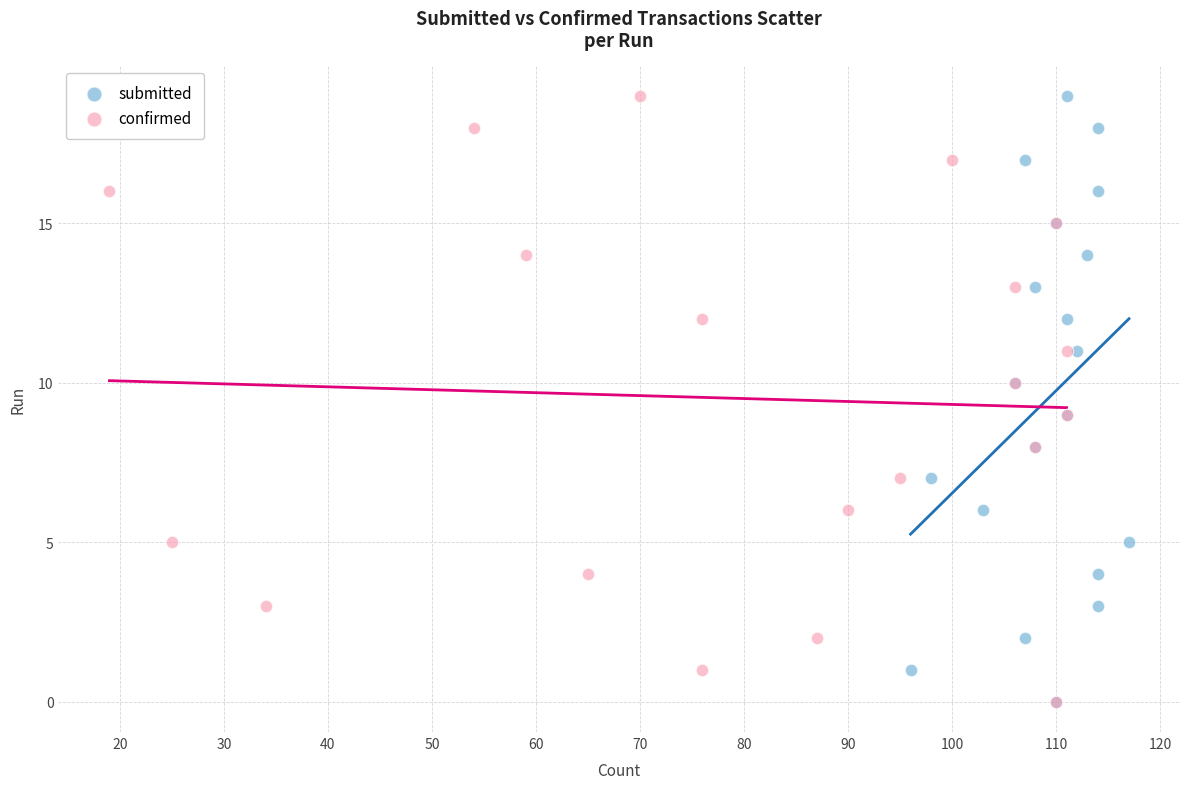

What are all the series names shown in the legend?

submitted, confirmed